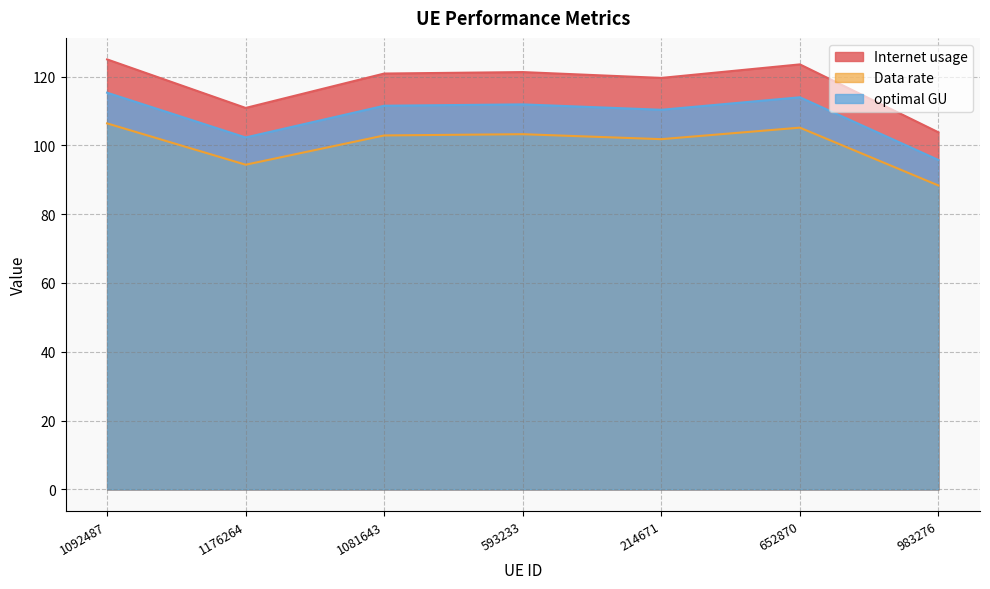

What is the average value of the Data rate series?

100.3